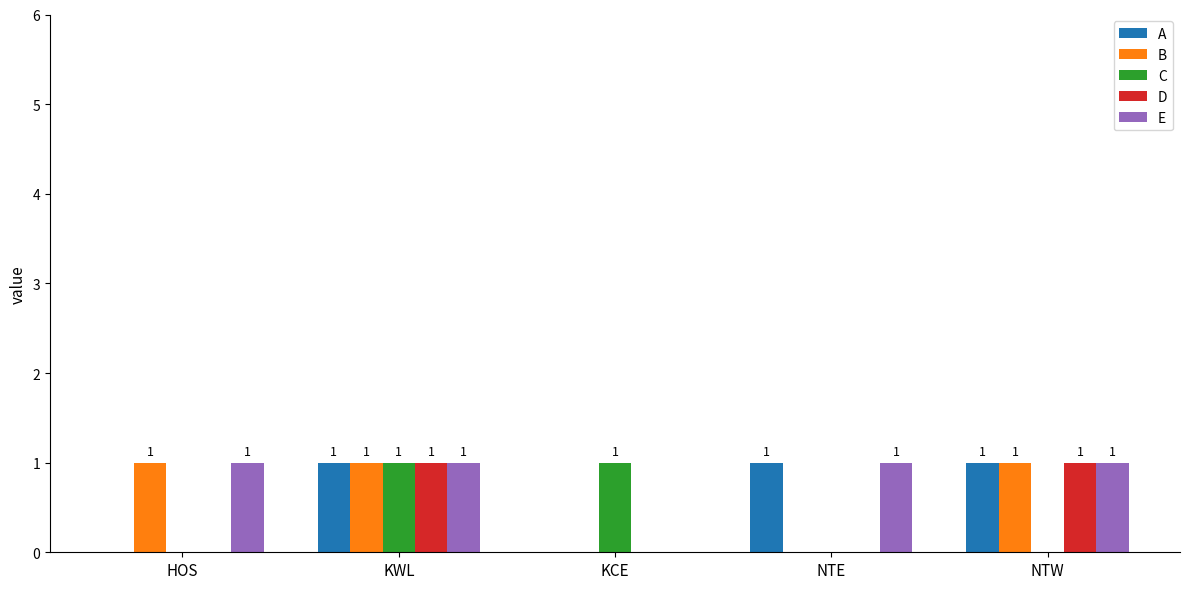

True or false: D has a value of 2 at NTW.

False